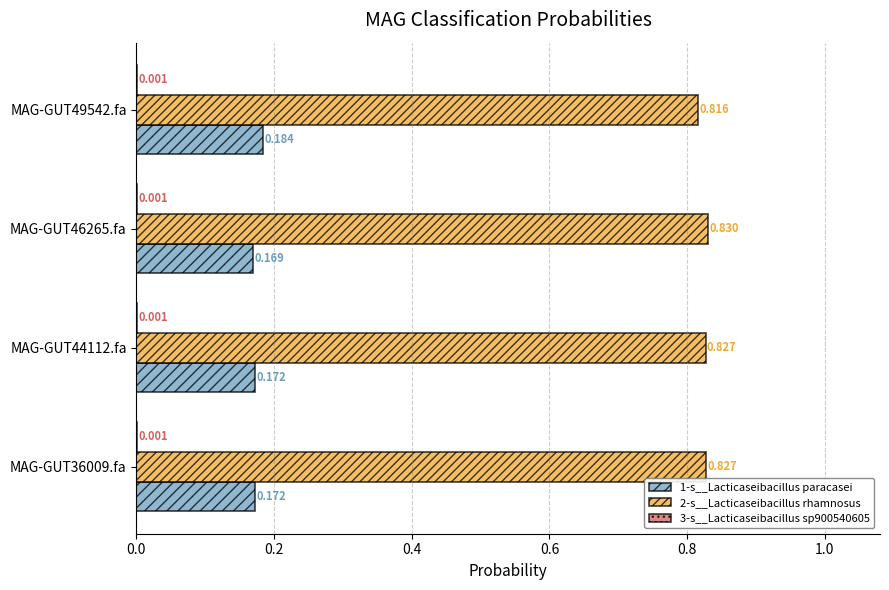

How many distinct data groups are displayed?

3